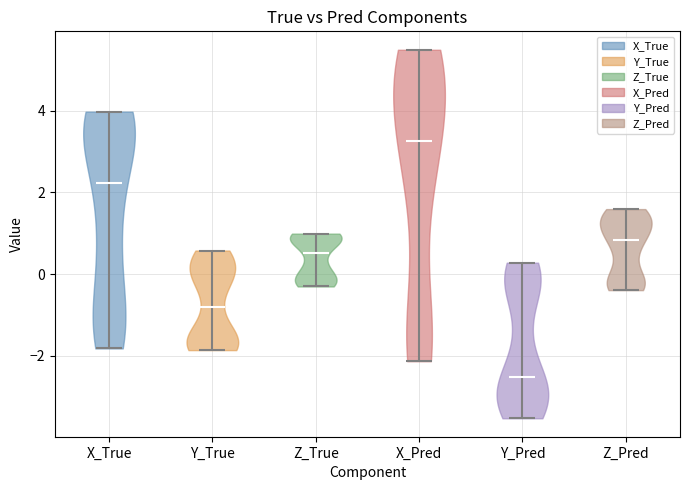

Where does the median line of the violin for X_Pred sit on the y-axis? The values are not printed on the chart, so give them approximately, as read against the axis.

3.2